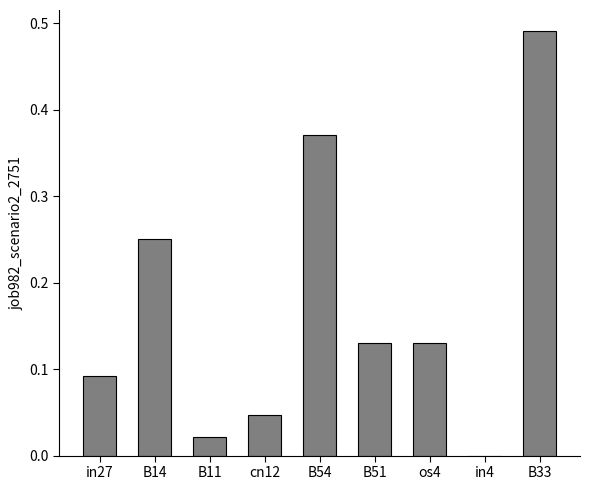

Which label corresponds to the largest value in the chart?

B33